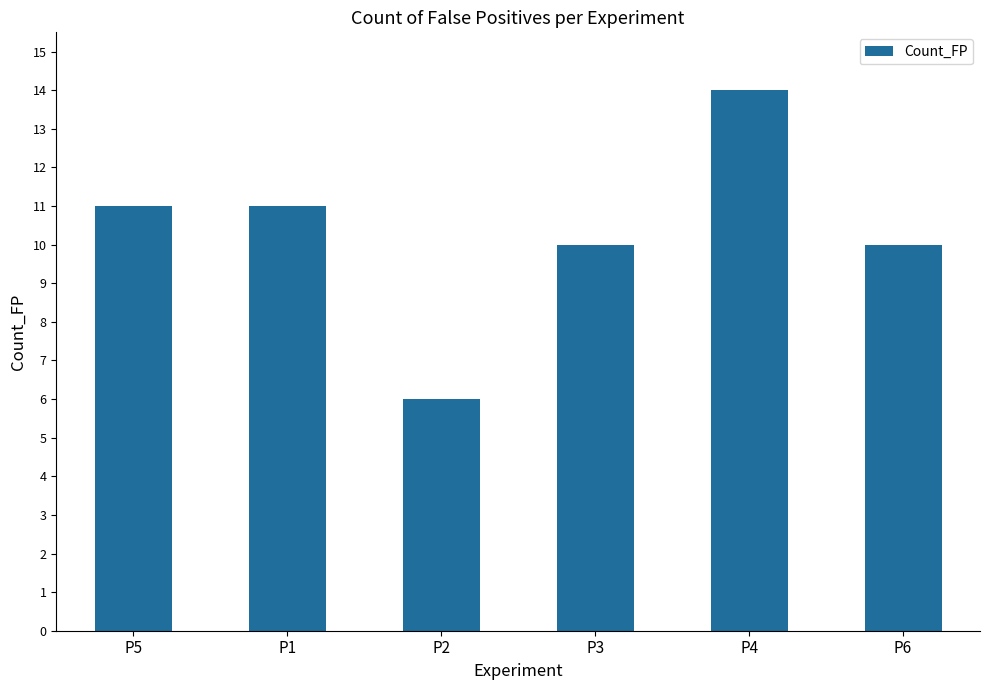

What is the difference between the maximum and minimum values?

8